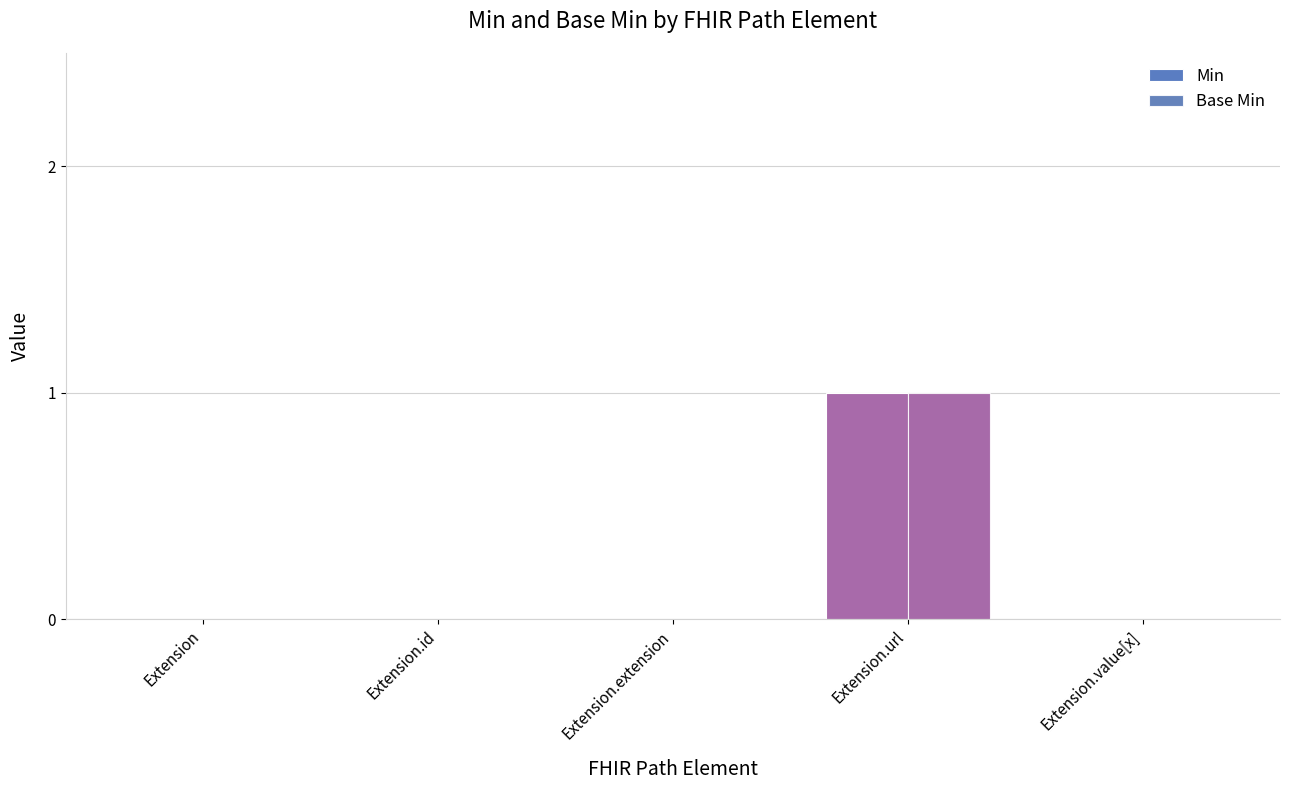

What is the greatest value displayed?

1